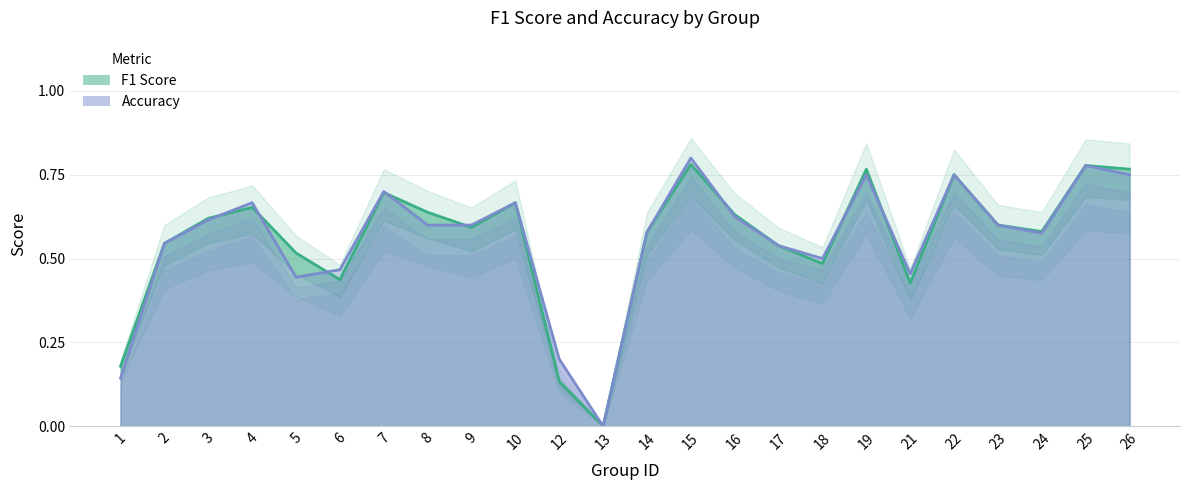

At which category does the chart reach its peak across all series?

15